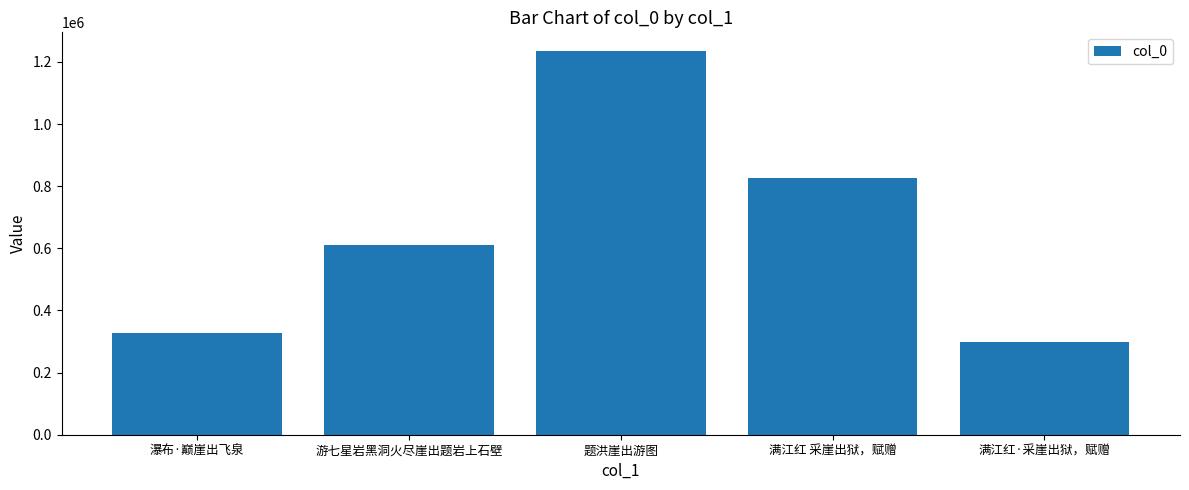

The value at 满江红 采崖出狱，赋赠 is 827230. True or false?

True